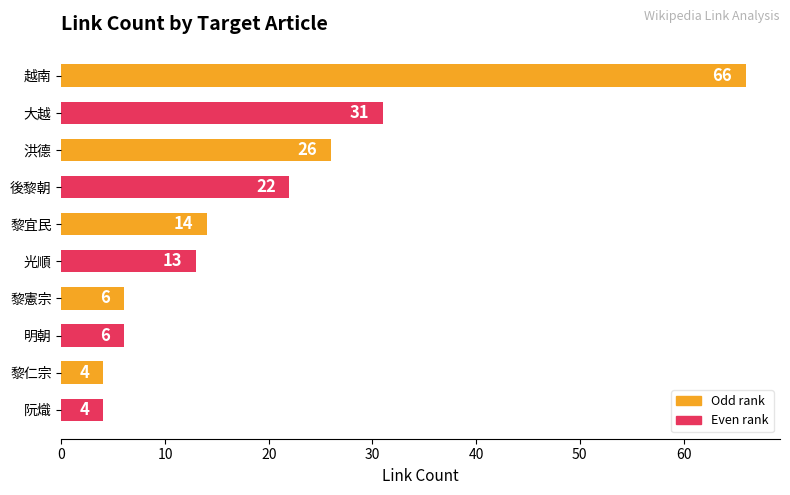

The value at 黎憲宗 is 10. True or false?

False